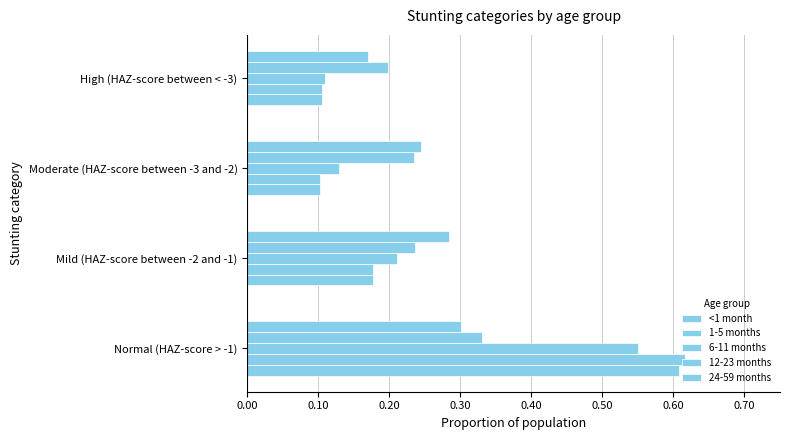

How many distinct data groups are displayed?

5